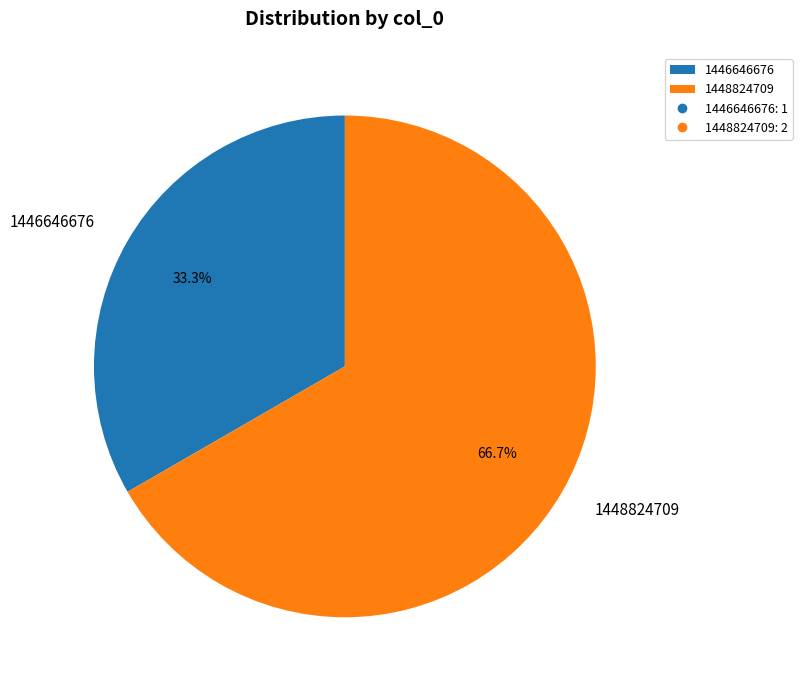

Does 1448824709 represent more than half of the total?

Yes